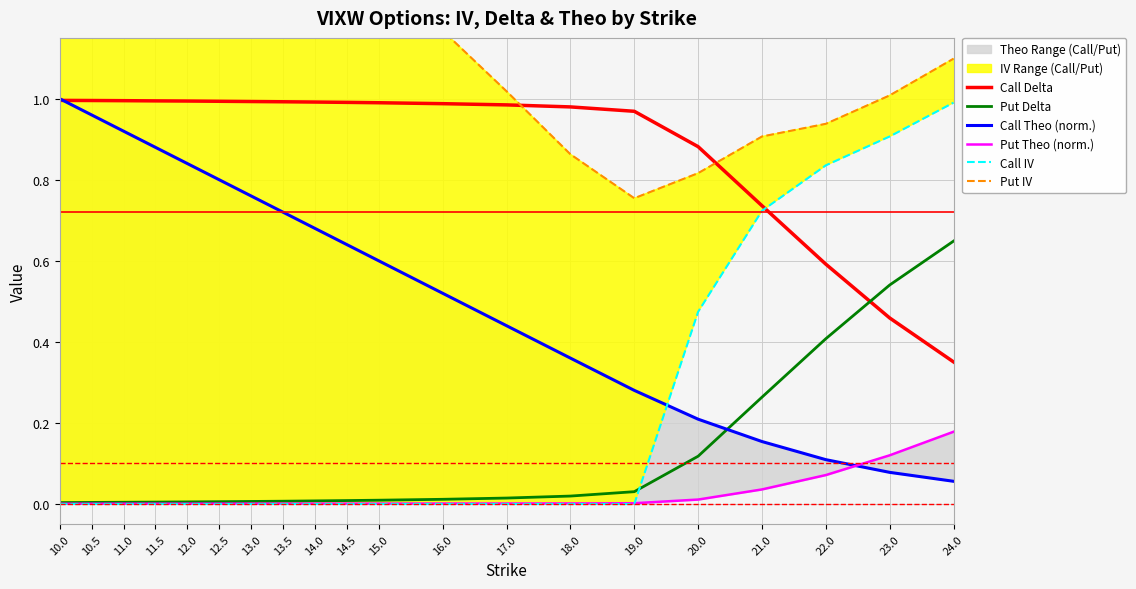

How many interior local peaks does the Put IV series have?

1